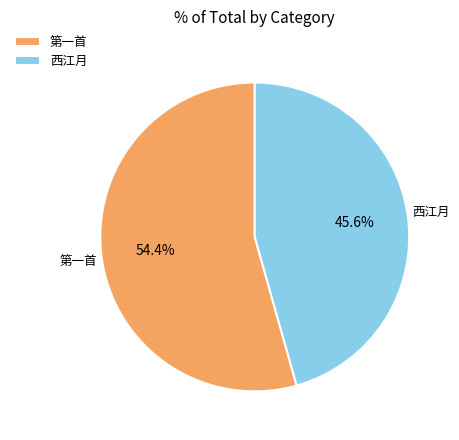

Is the sum of 西江月 and 第一首 greater than half?

Yes